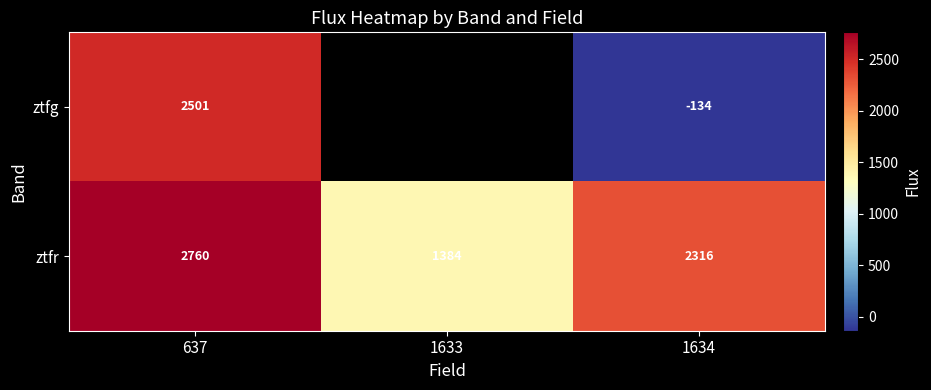

Rank the series at 1634 from highest to lowest value.

ztfr, ztfg